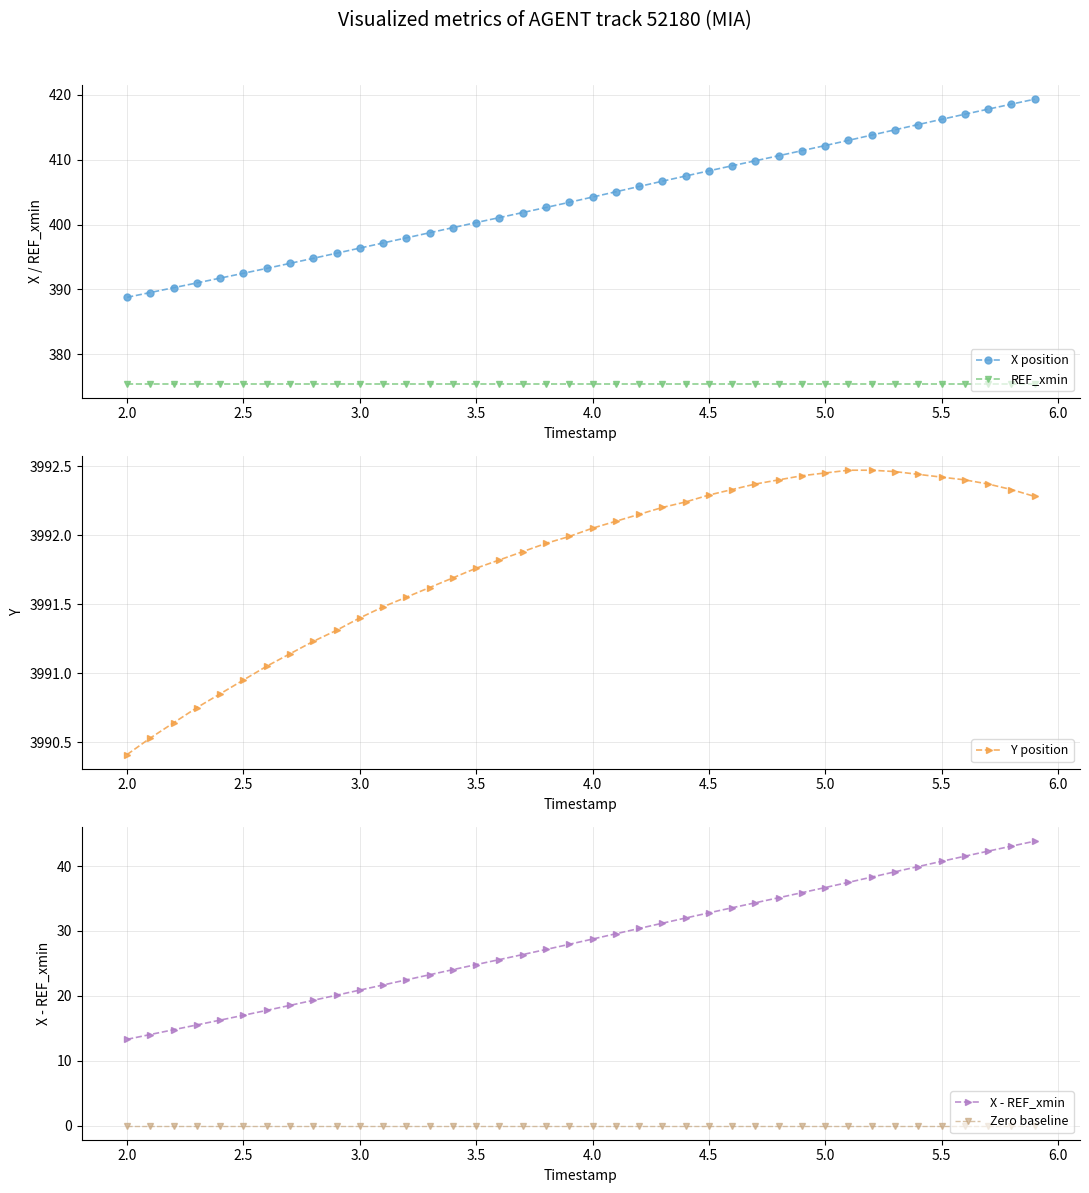

True or false: X position and REF_xmin cross at least once.

False